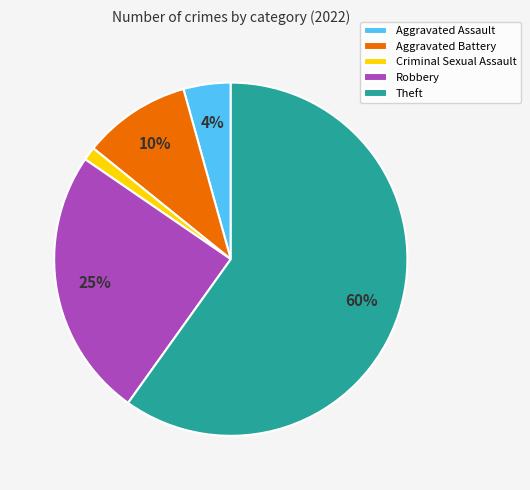

To the nearest percent, what portion does Robbery represent?

25%